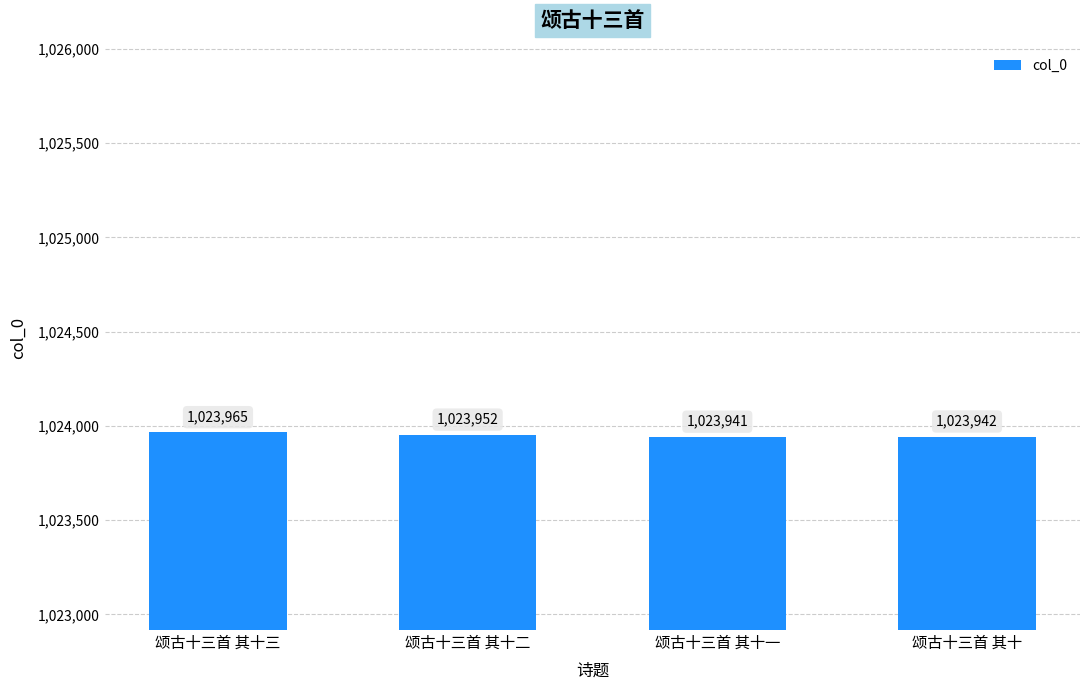

Are the bars grouped side by side (vs. stacked)?

No